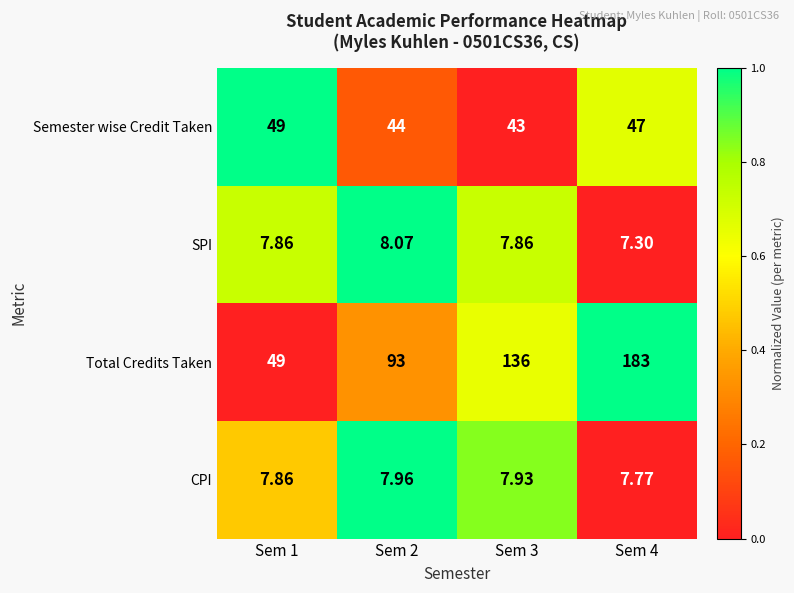

Rank the series by their maximum value, from highest to lowest.

Total Credits Taken, Semester wise Credit Taken, SPI, CPI